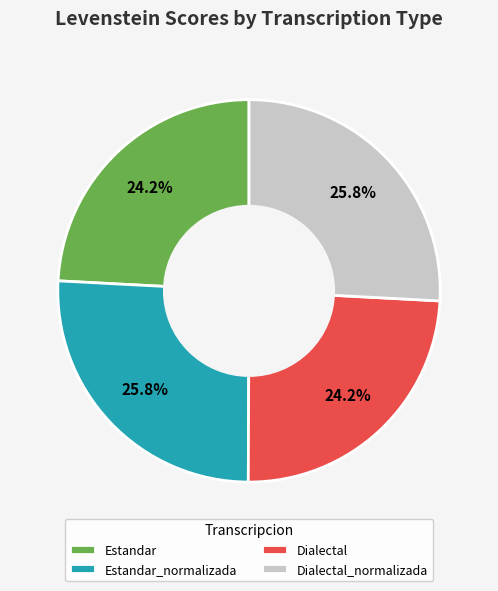

What percentage is NOT represented by Dialectal?

75.8%